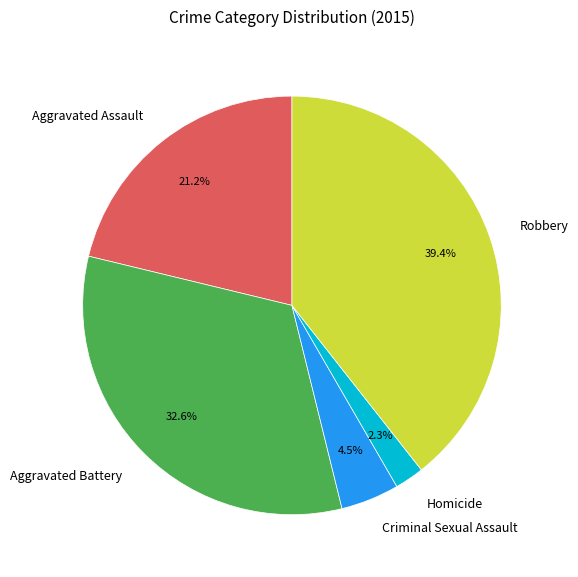

Rank the categories by value from highest to lowest.

Robbery, Aggravated Battery, Aggravated Assault, Criminal Sexual Assault, Homicide